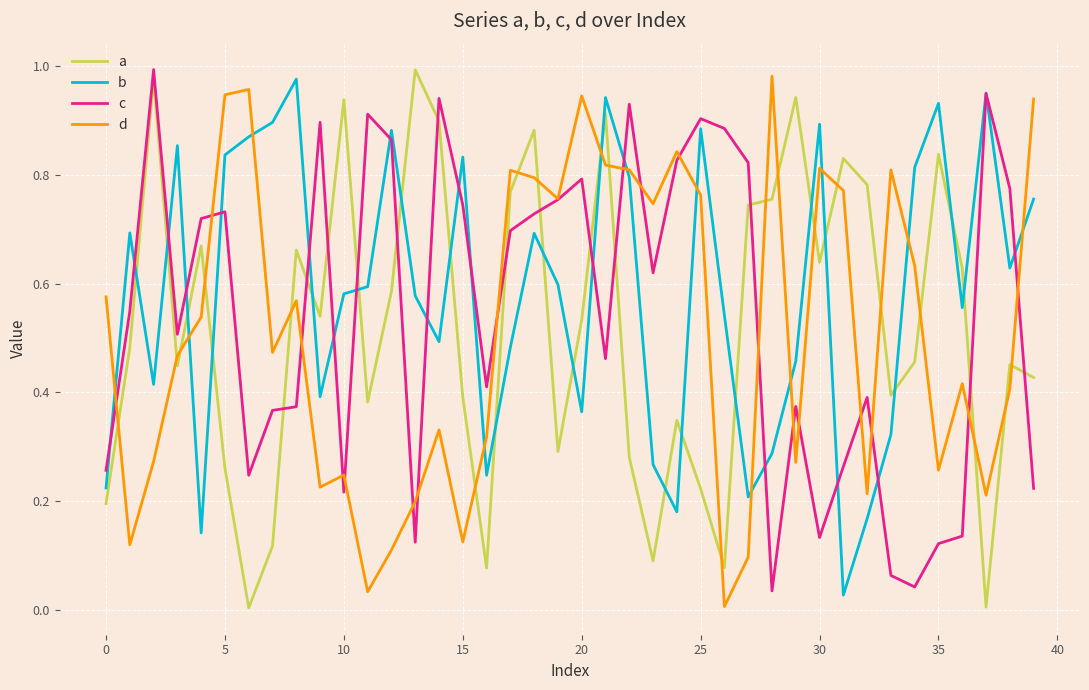

True or false: a and c intersect in this chart.

True